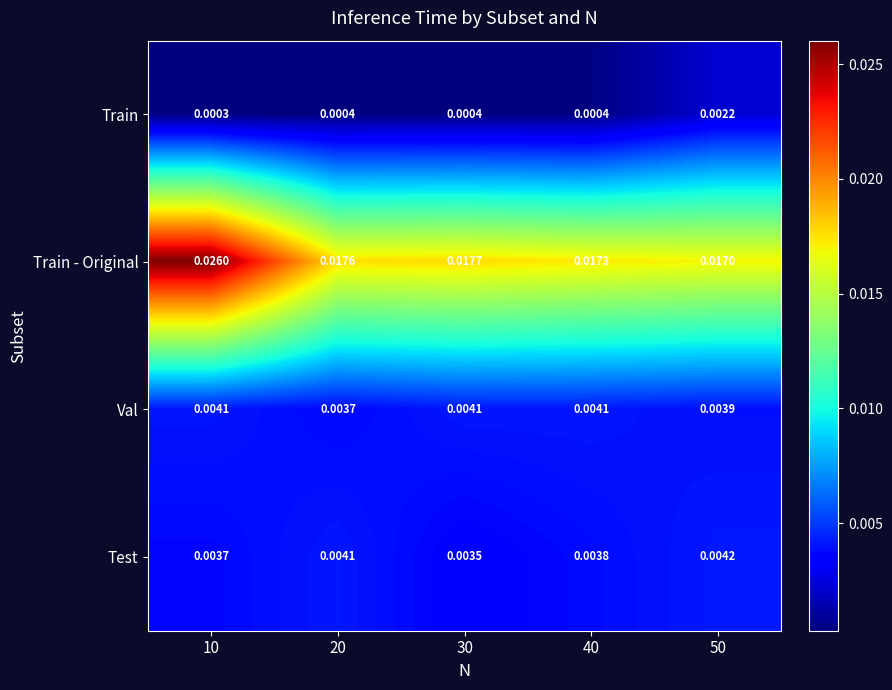

Between 10 and 40, which series saw the biggest shift?

Train - Original